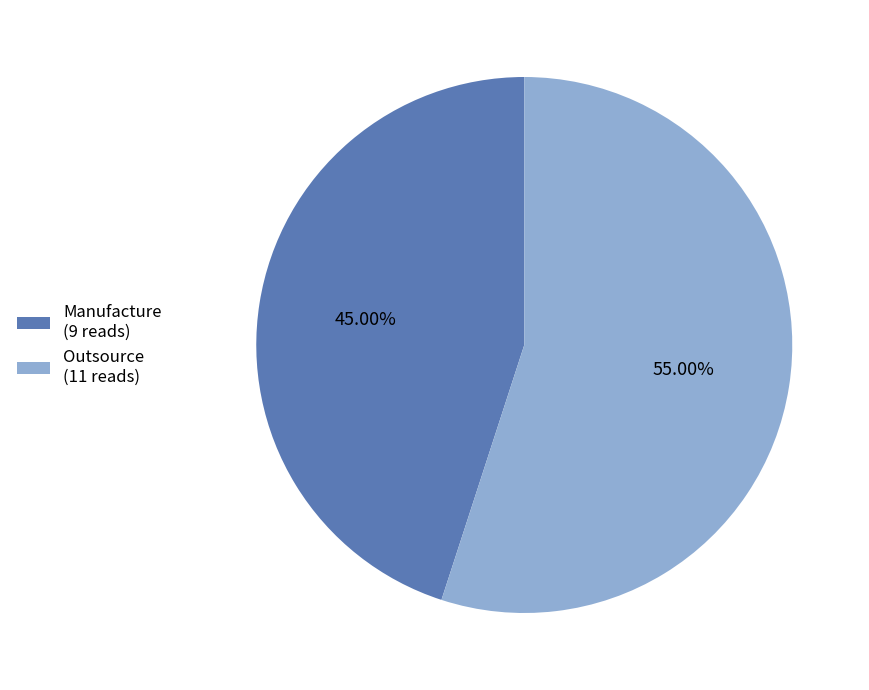

Rank the categories by value from highest to lowest.

Outsource, Manufacture